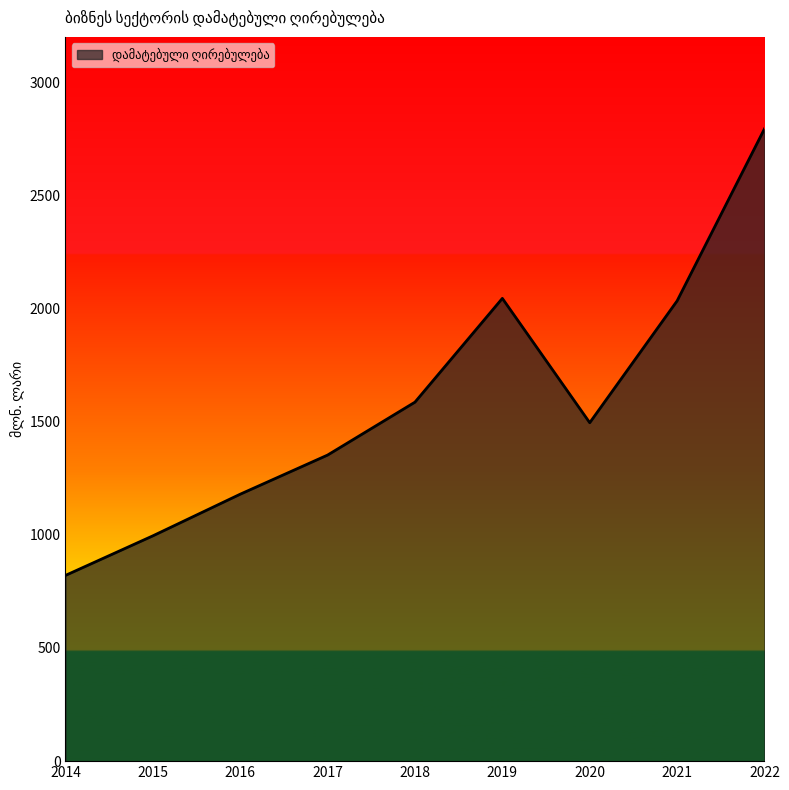

What is the ratio of the value at 2014 to the value at 2016?

0.7